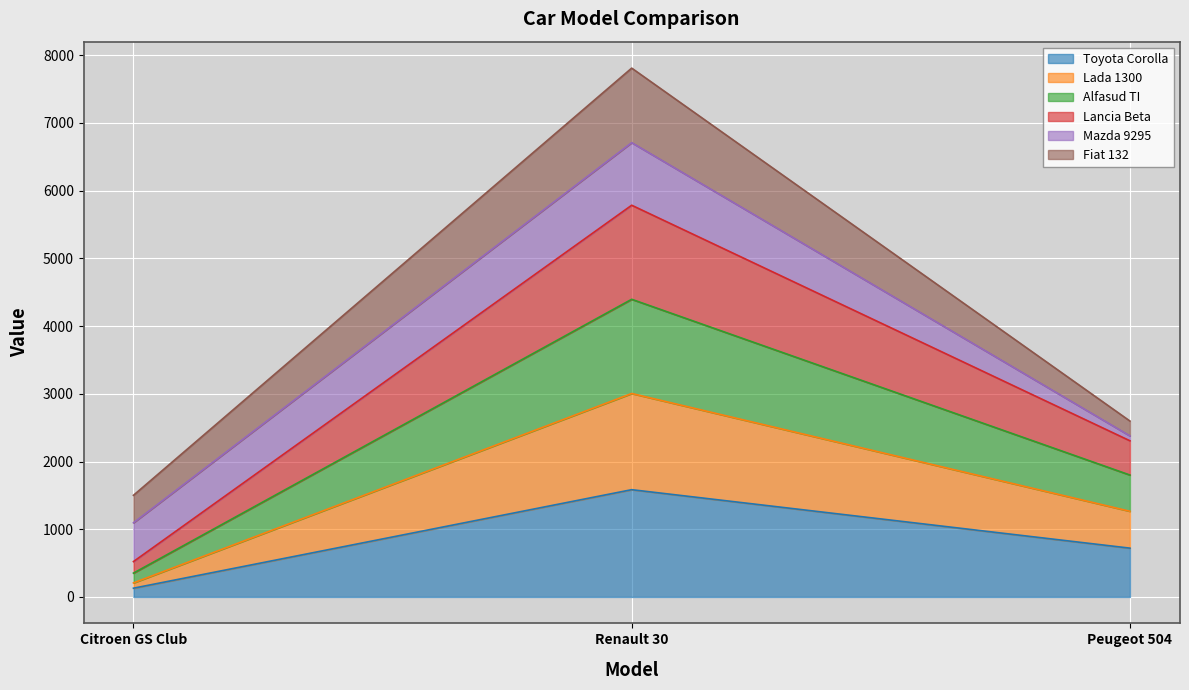

At which category is the sum across all series the highest?

Renault 30